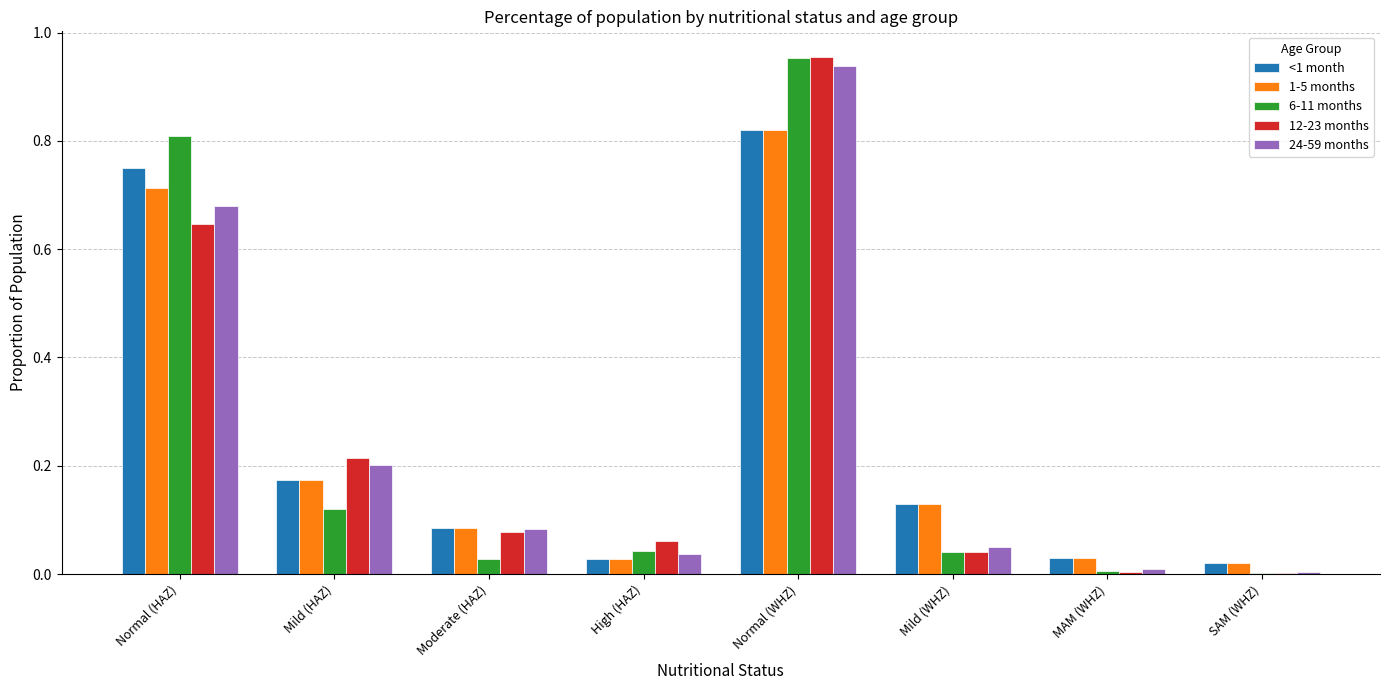

How many distinct data groups are displayed?

5